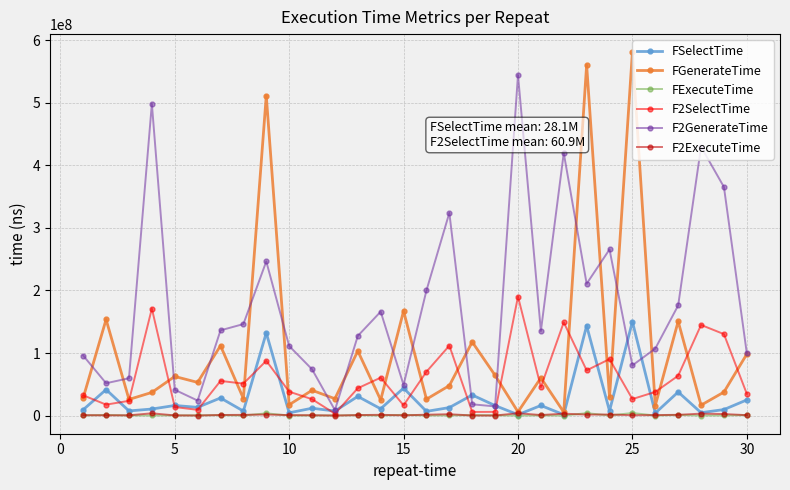

Which series has the largest total across all categories?

F2GenerateTime